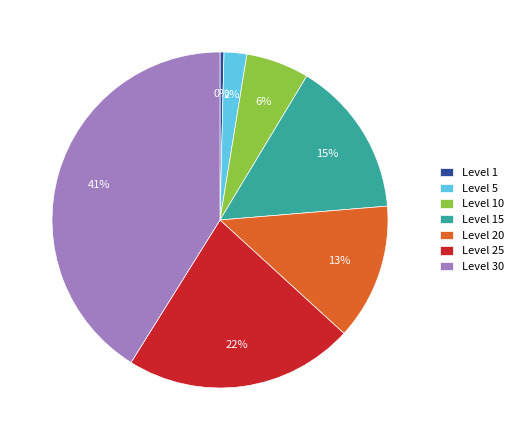

How many segments does this pie chart have?

7